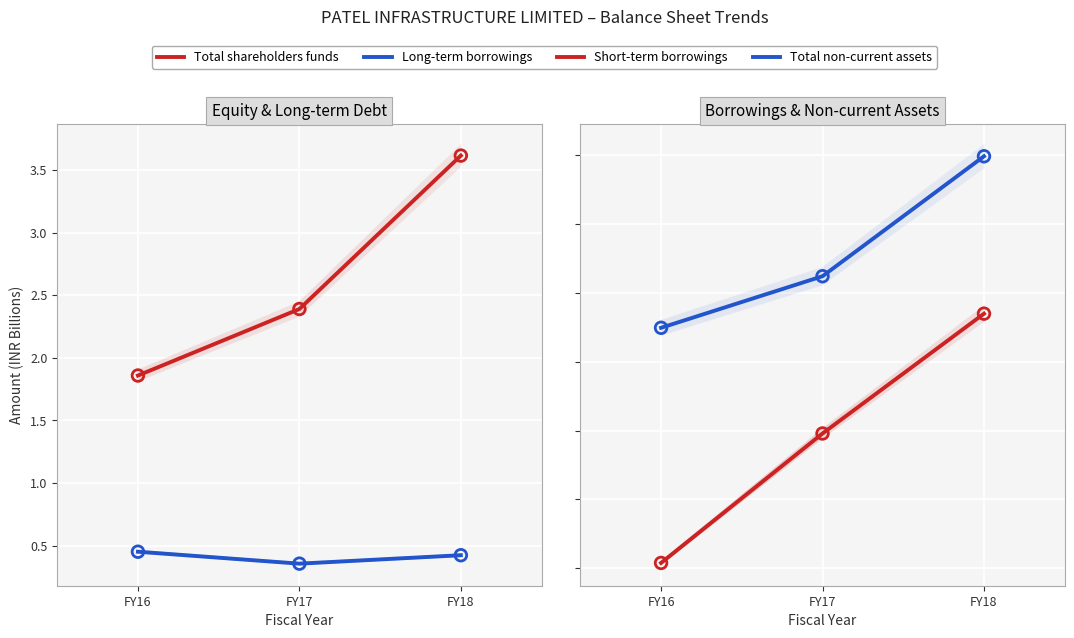

Which series has the largest total across all categories?

Total non-current assets